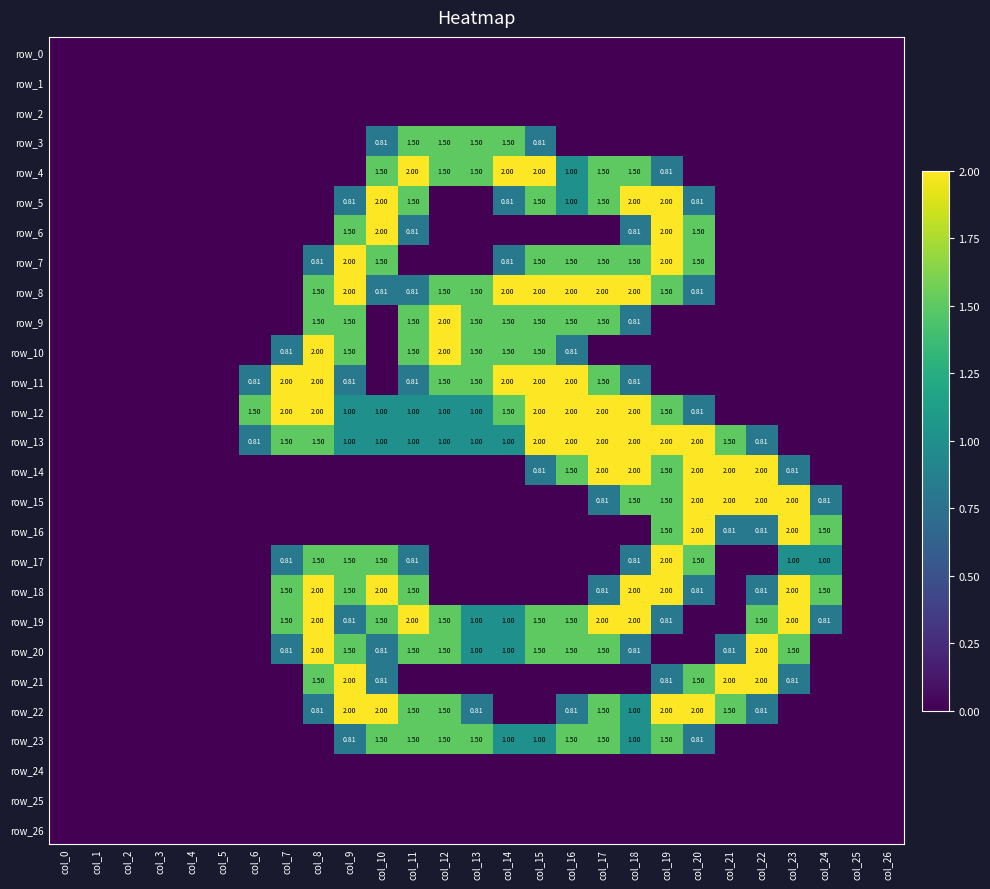

What is the maximum value for row_14?

2.0